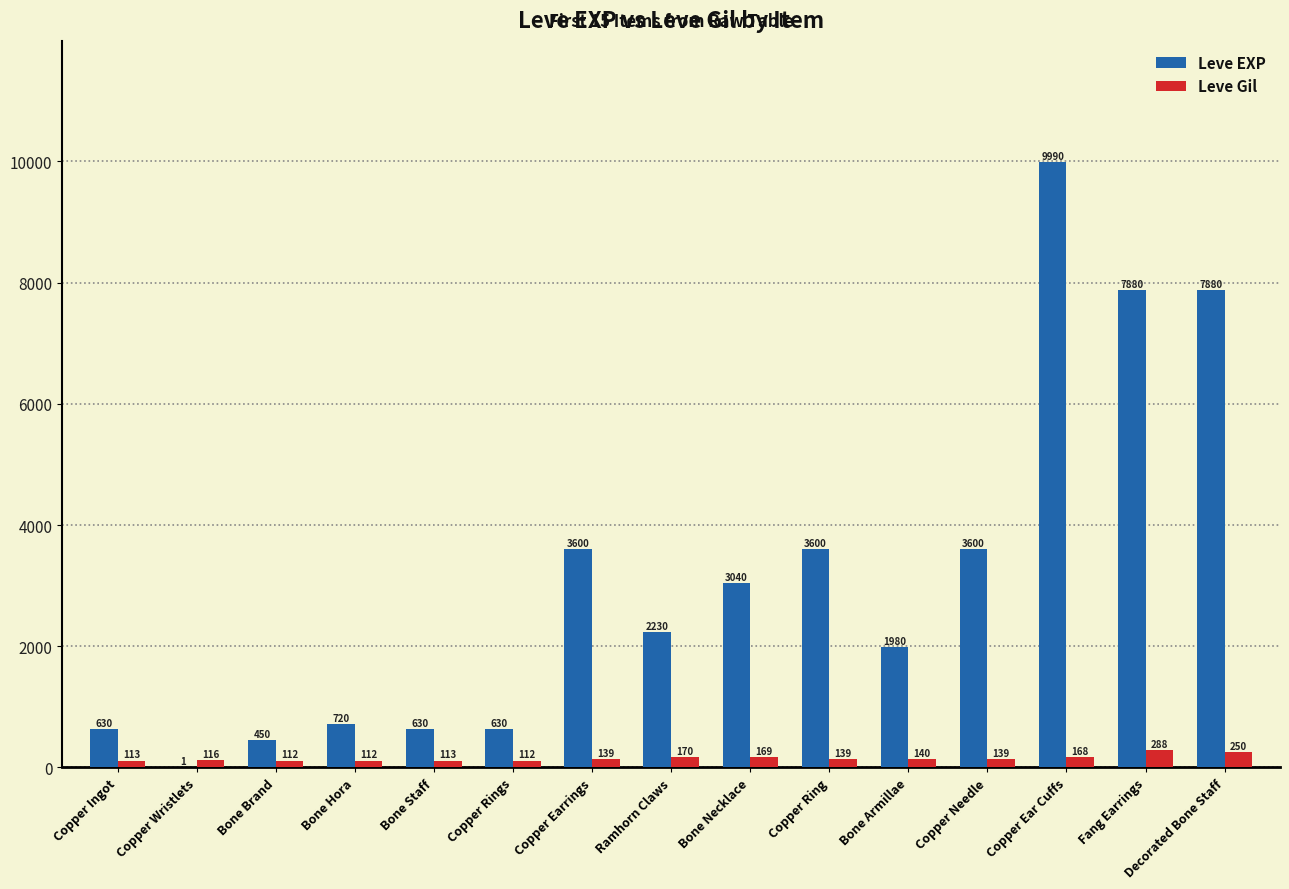

At which label does Leve EXP first exceed 2230?

Copper Earrings